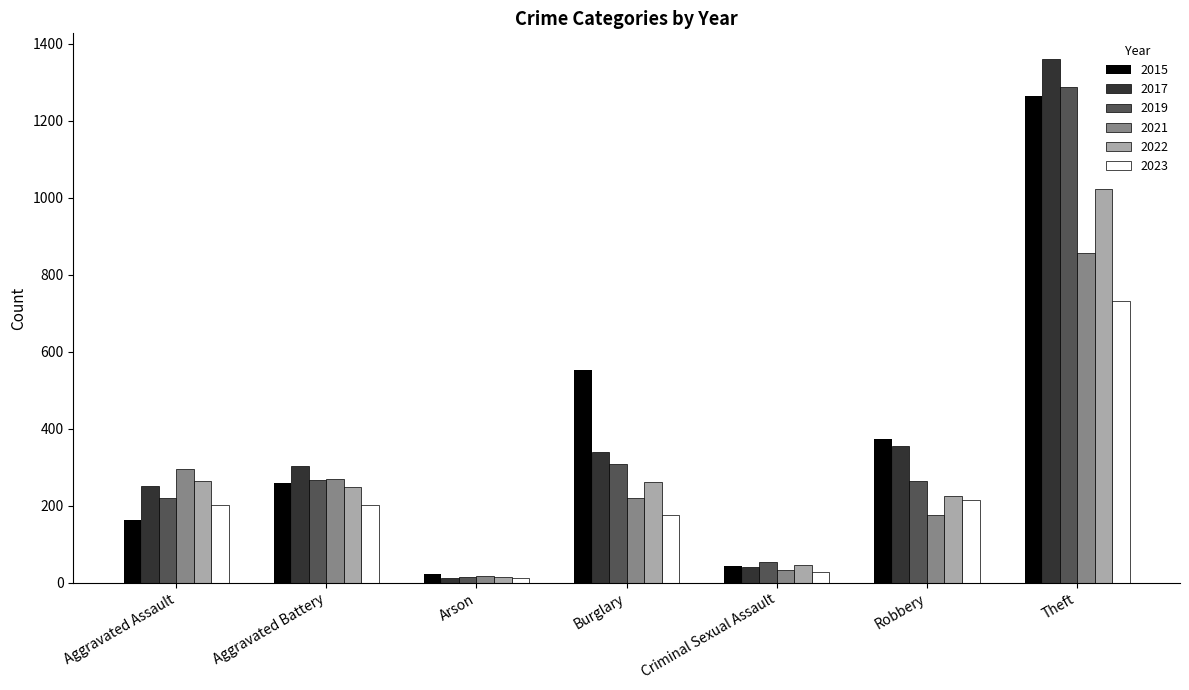

At which category does the chart reach its minimum across all series?

Arson